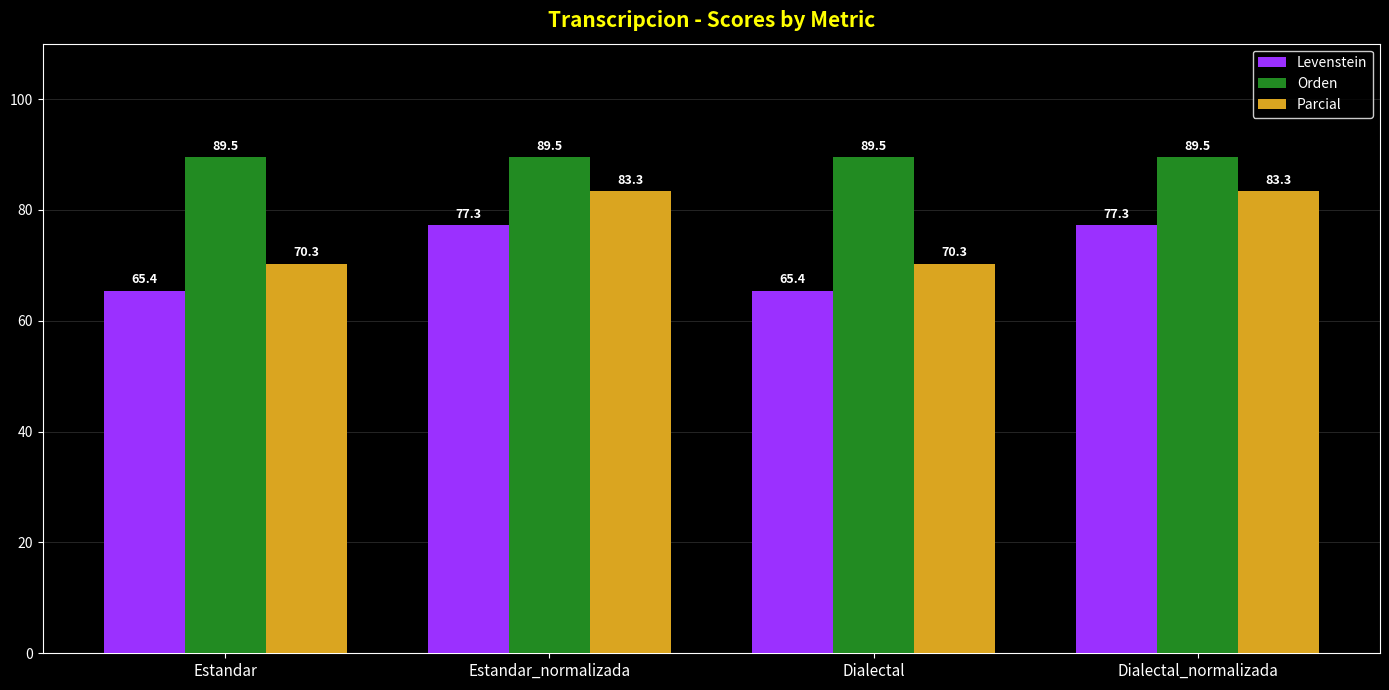

How many groups of bars are there?

4